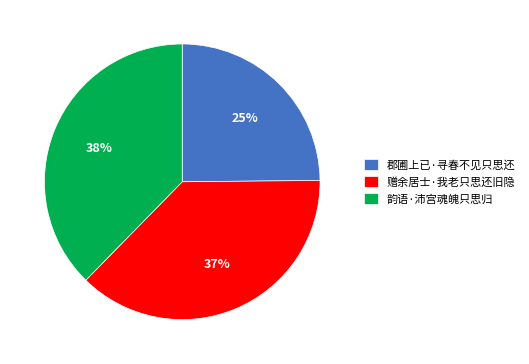

How many slices are in this pie chart?

3